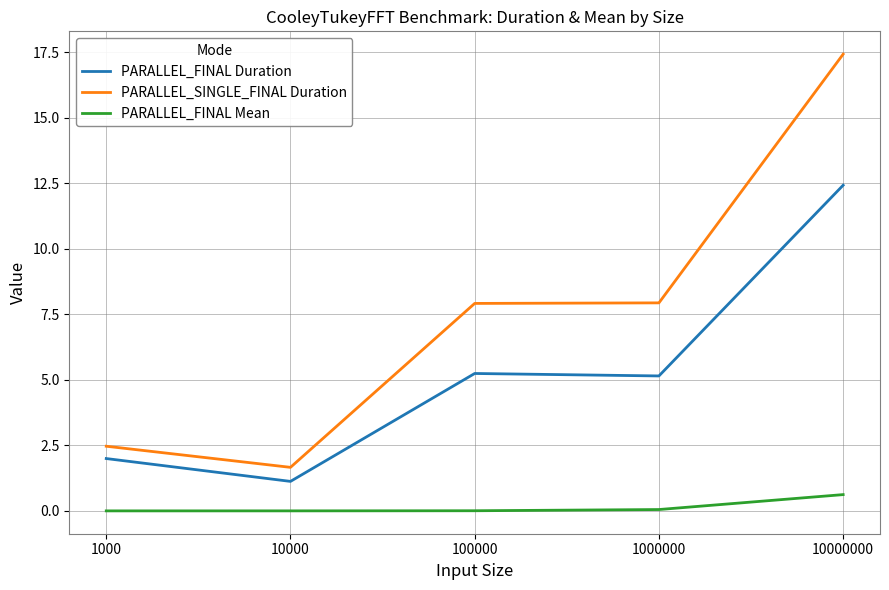

At 10000, list the series in order from largest to smallest.

PARALLEL_SINGLE_FINAL Duration, PARALLEL_FINAL Duration, PARALLEL_FINAL Mean